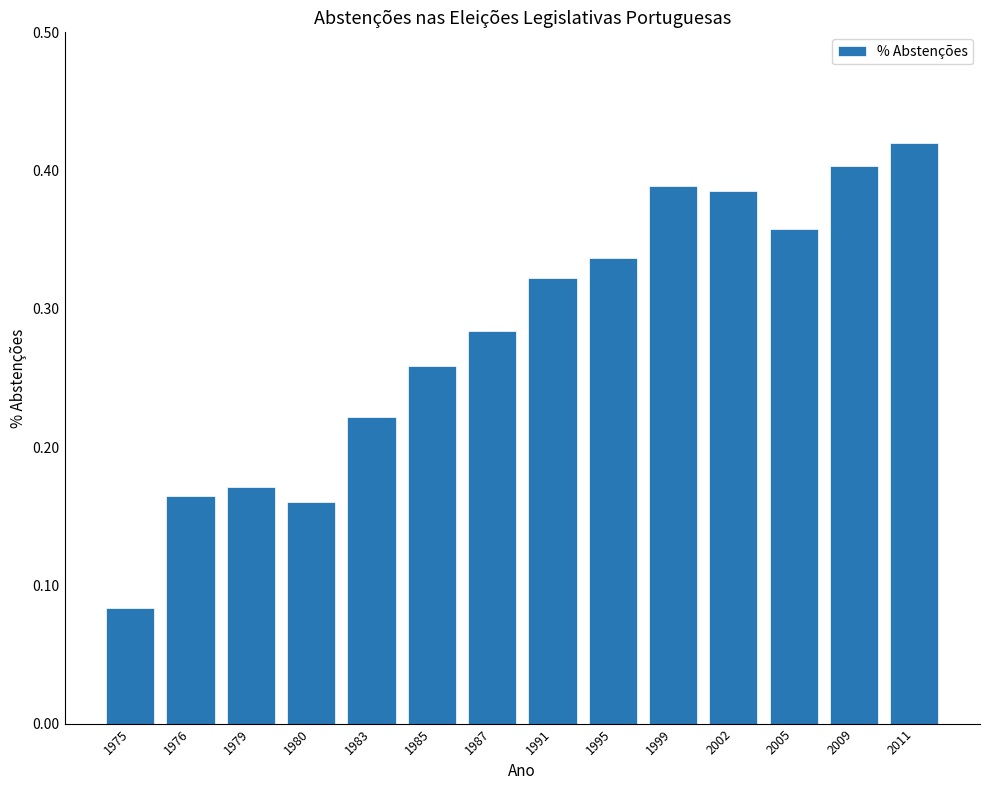

Where is the data nearest to the value 0?

1975